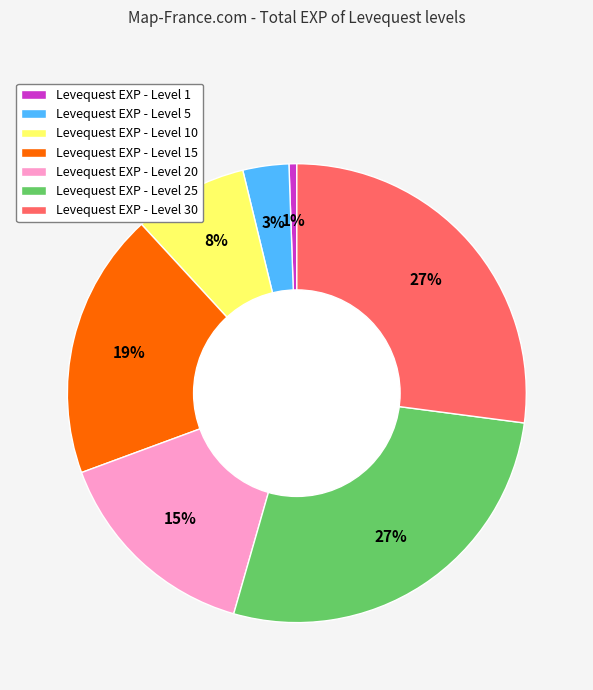

True or false: Levequest EXP - Level 25 accounts for 35% of the total.

False